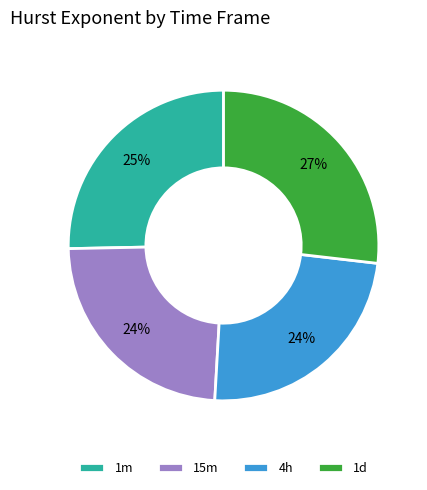

To the nearest percent, what is the combined percentage of 1m and 15m?

49%